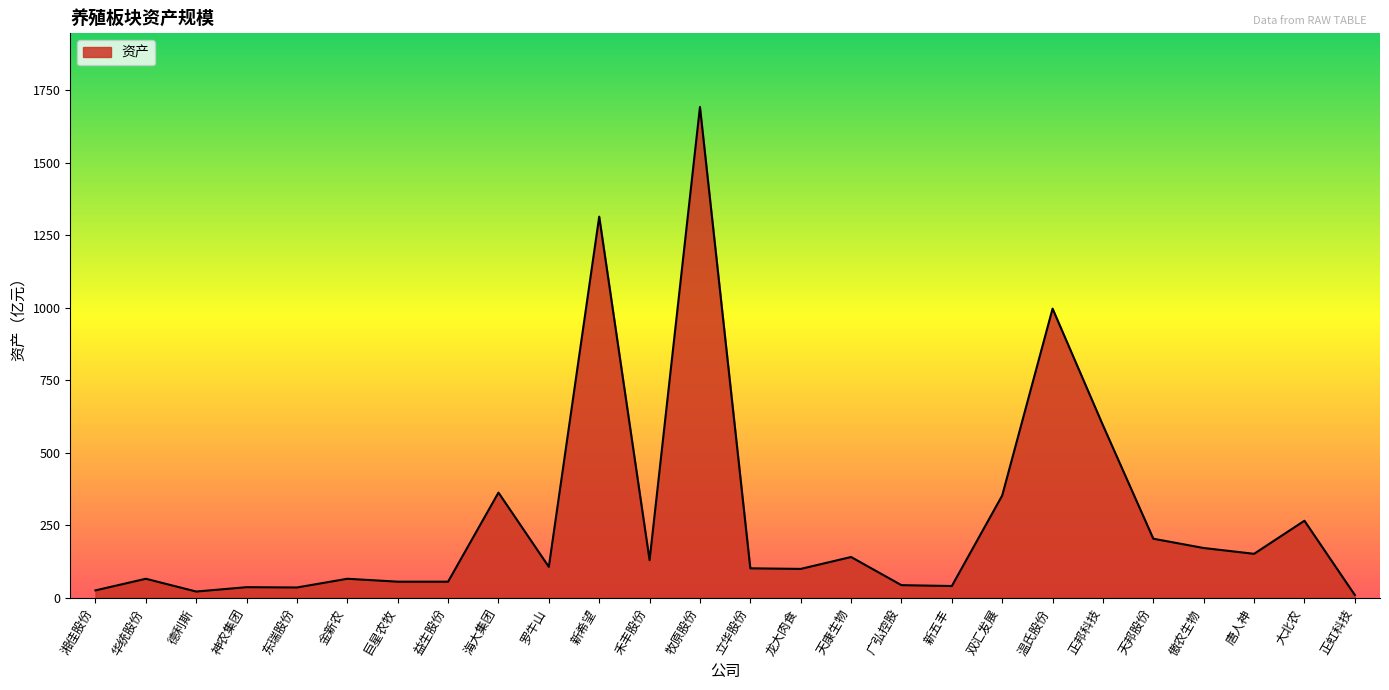

Which label corresponds to the largest value in the chart?

牧原股份